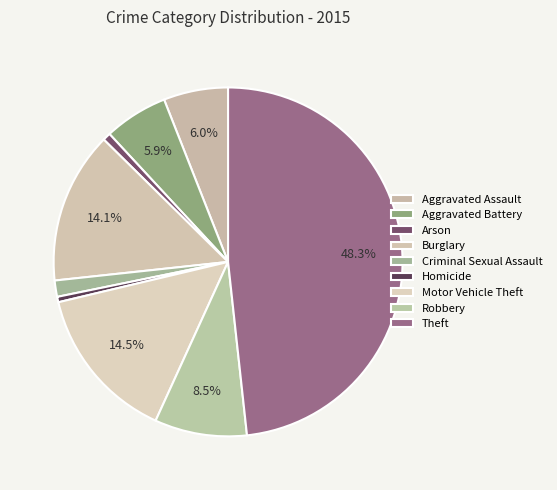

Approximately how many times larger is the value at Theft compared to Criminal Sexual Assault?

32.0